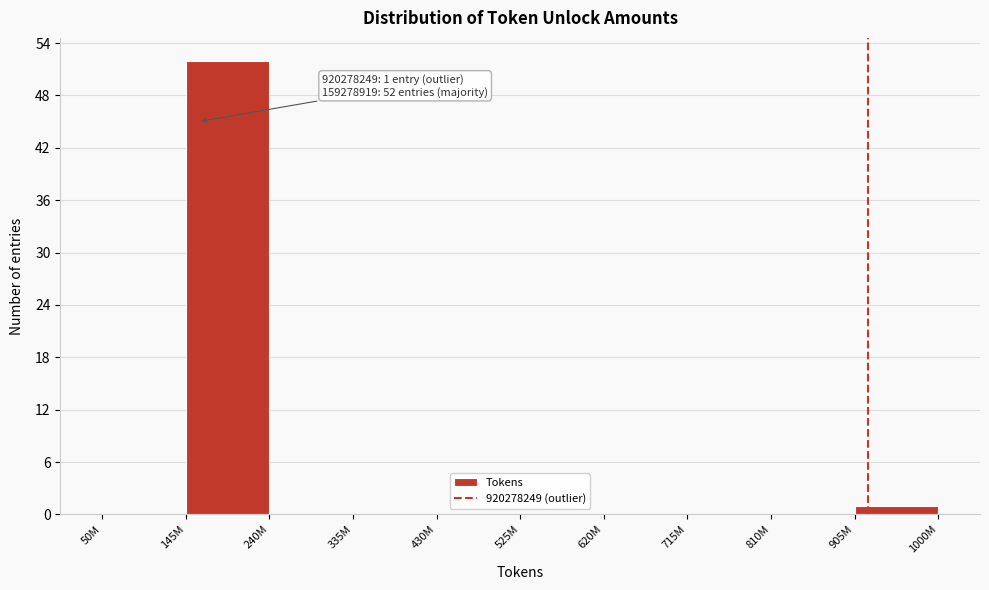

Reading left to right, what are all the values shown in this chart?

50M=0	145M=52	240M=0	335M=0	430M=0	525M=0	620M=0	715M=0	810M=0	905M=1